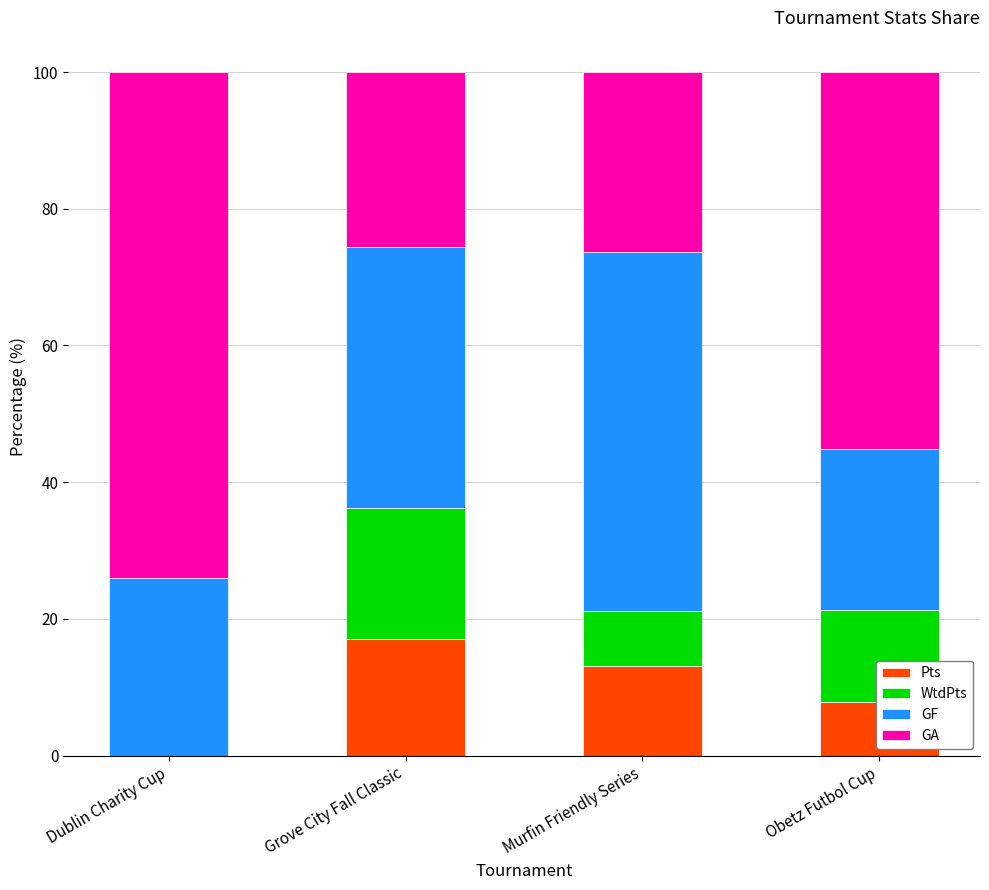

What is the total value across all series at Dublin Charity Cup?

100.0